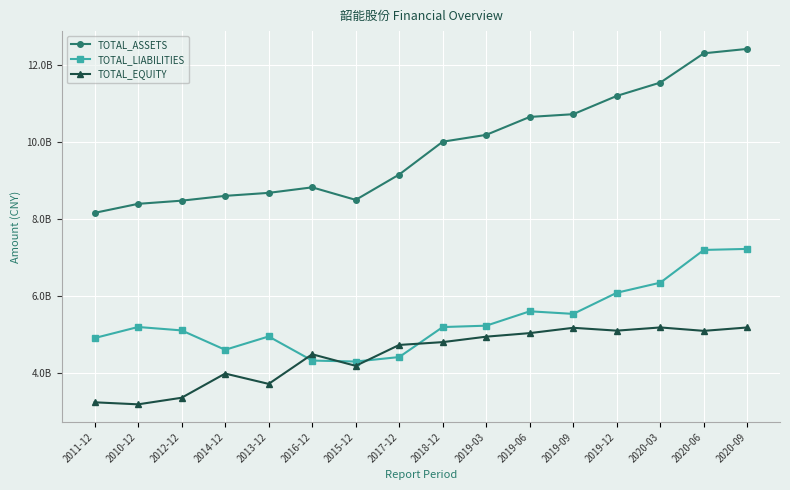

What are all the series names shown in the legend?

TOTAL_ASSETS, TOTAL_LIABILITIES, TOTAL_EQUITY